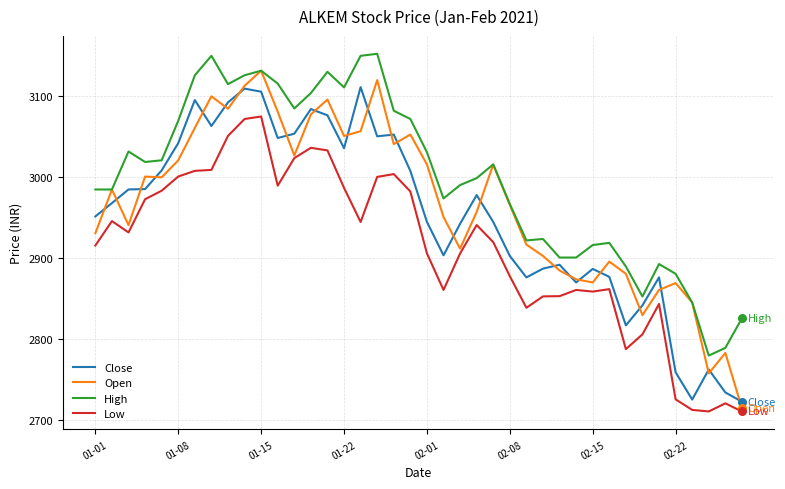

What is the greatest value displayed?

3151.5